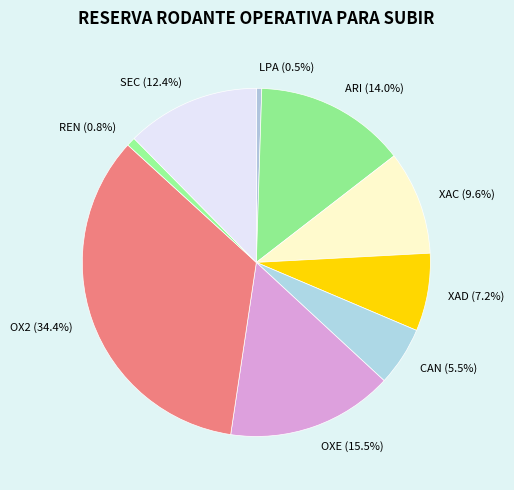

Does LPA (0.5%) represent more than half of the total?

No